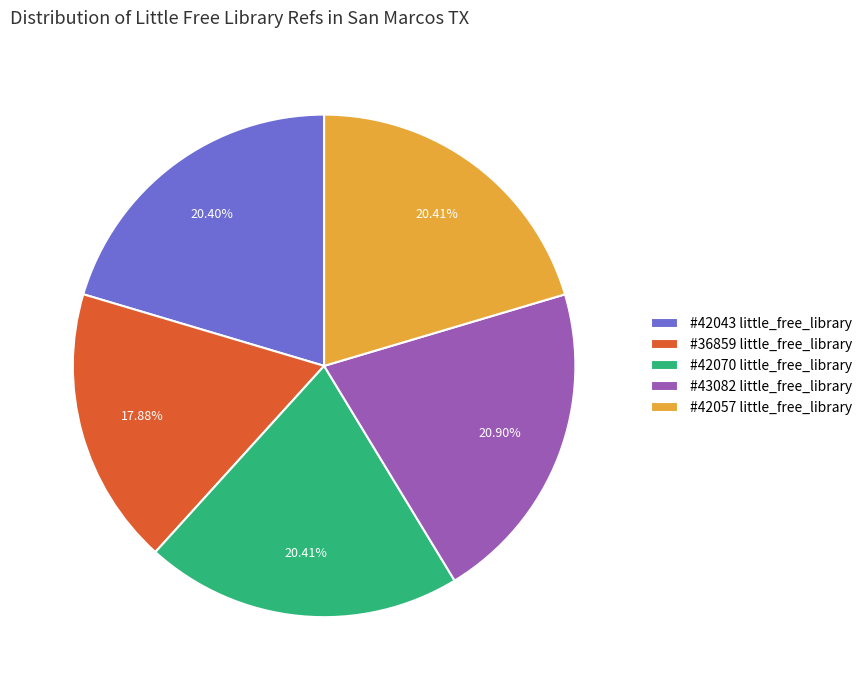

Does #43082 little_free_library represent more than half of the total?

No